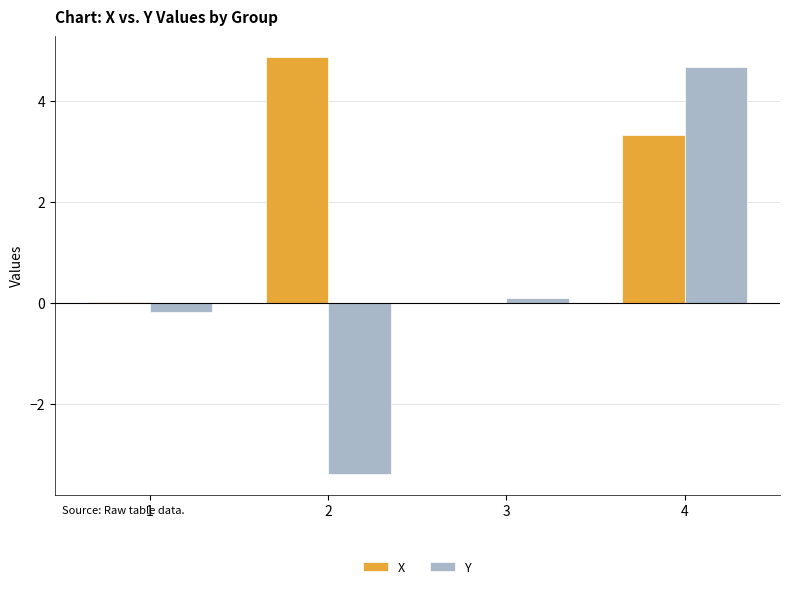

Between 3 and 4, which series saw the biggest shift?

Y